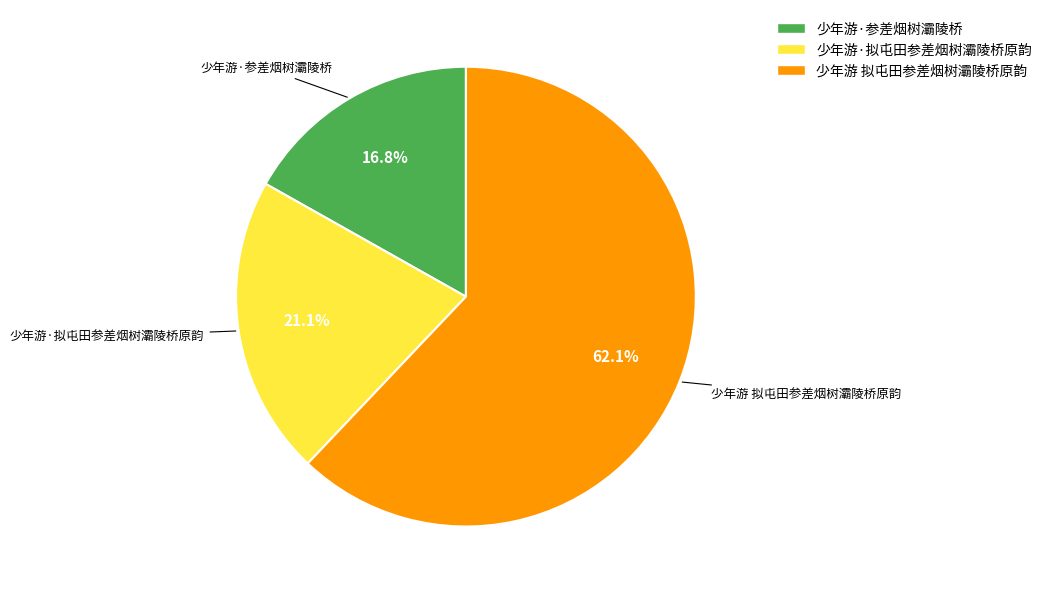

Which slice is the smallest?

少年游·参差烟树灞陵桥